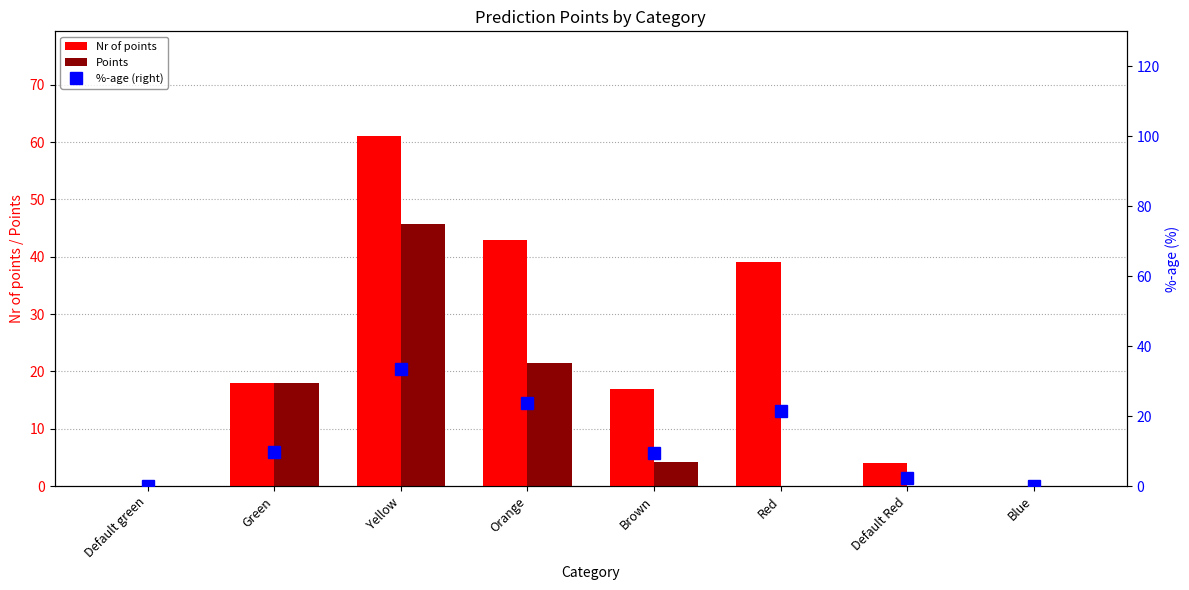

What is the difference between the maximum and second lowest values in the Points series?

45.8